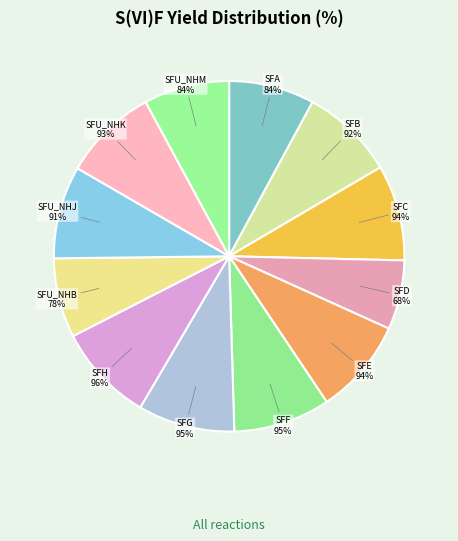

The SFU_NHM slice represents 21% of the pie. True or false?

False